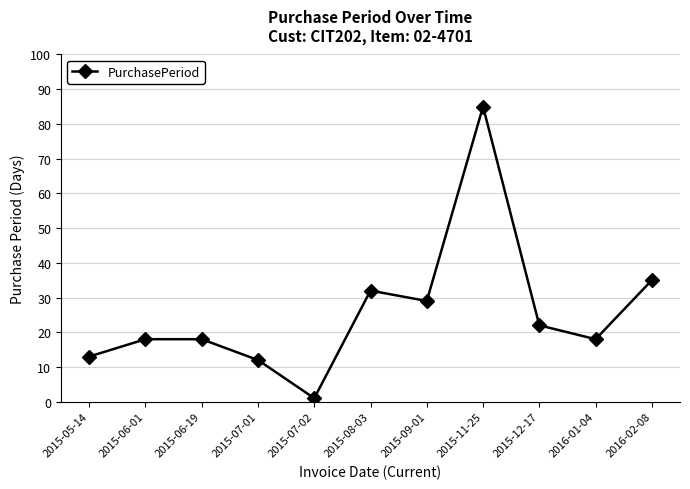

What is the change in value from 2015-11-25 to 2016-01-04?

-67